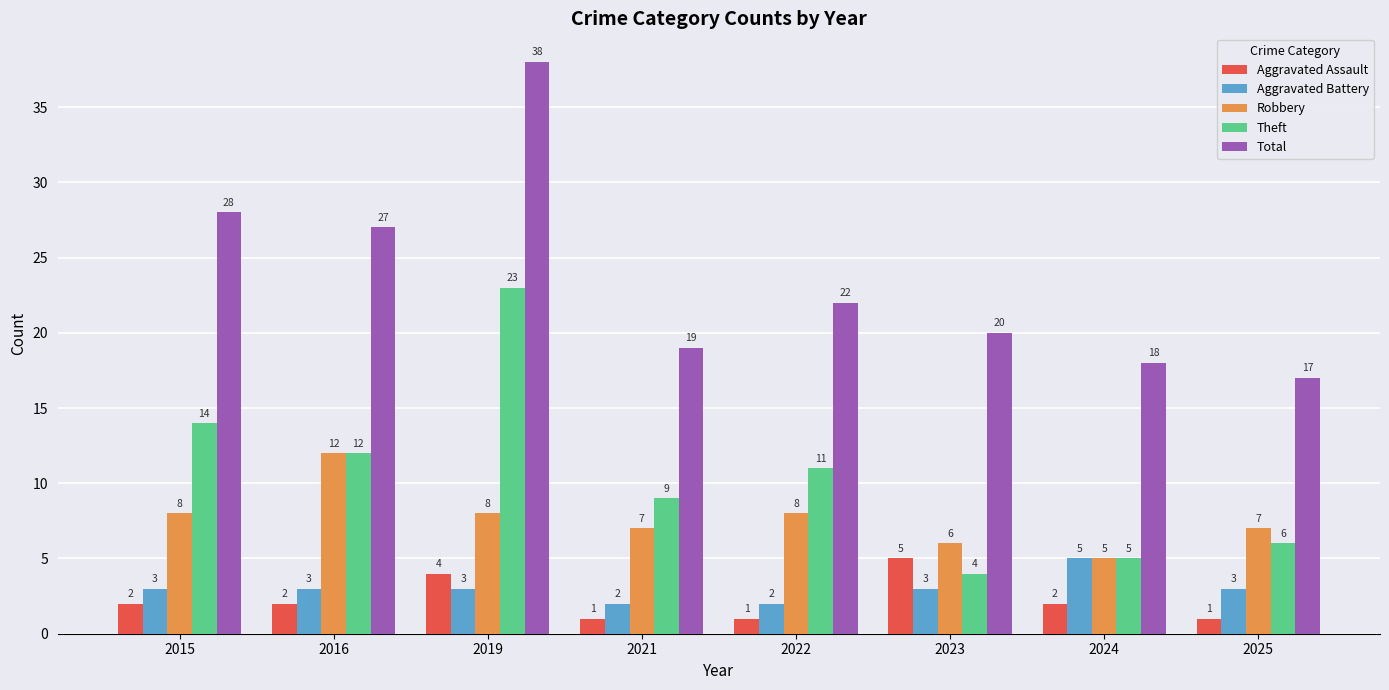

How many values in the Theft series are below 11?

4